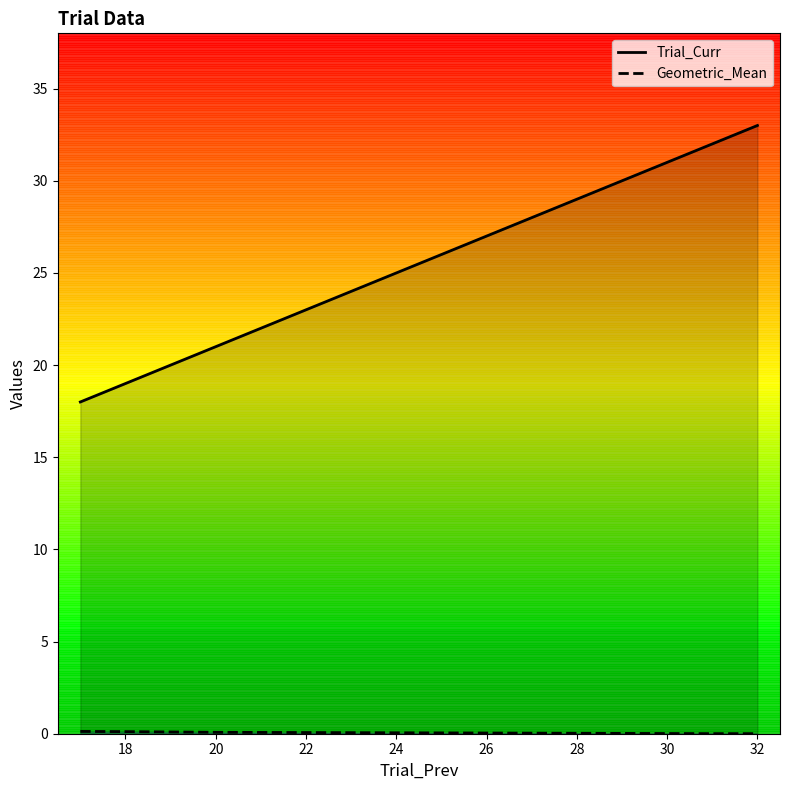

At which label is Trial_Curr closest to 25?

20